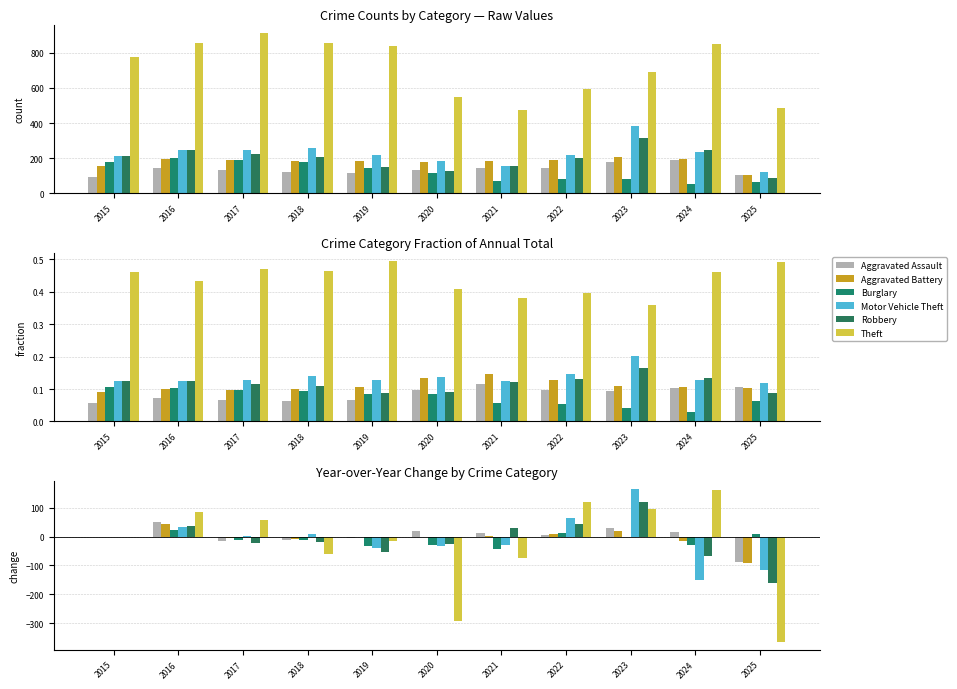

How many data points in Robbery are less than -20?

5